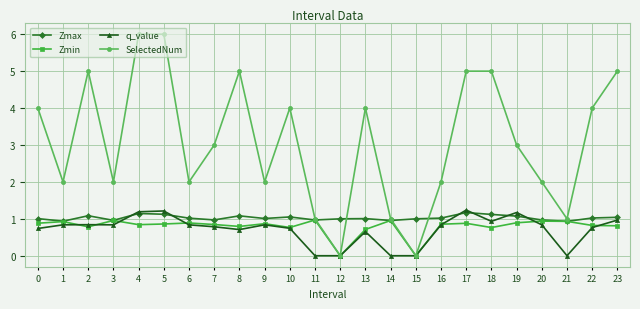

Does the chart have visible grid lines?

Yes